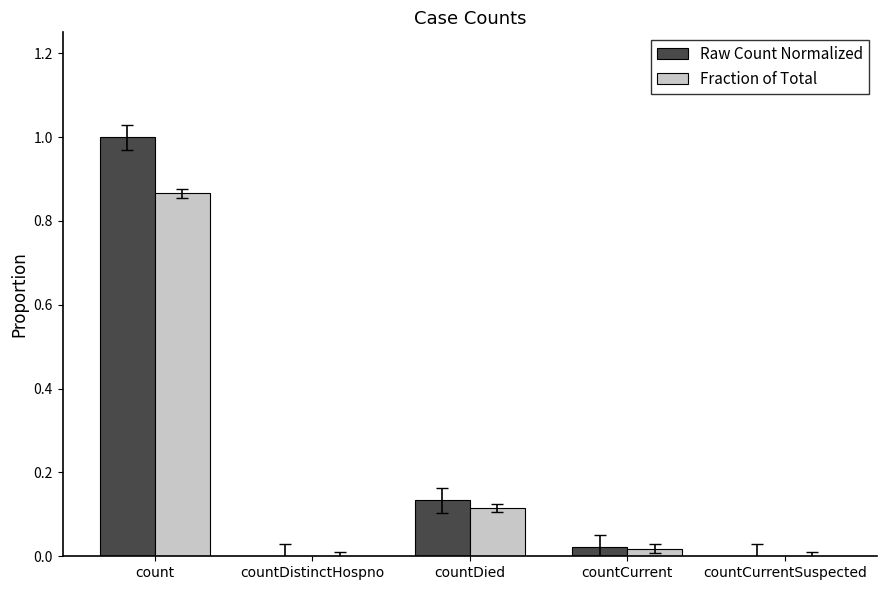

Is it true that Raw Count Normalized equals 0.0 at countDistinctHospno?

True